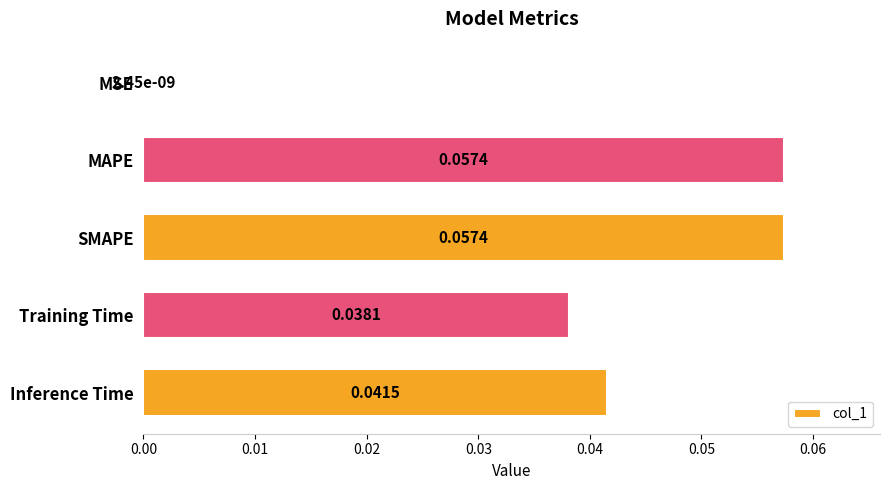

Which has a higher value, MAPE or Training Time?

MAPE